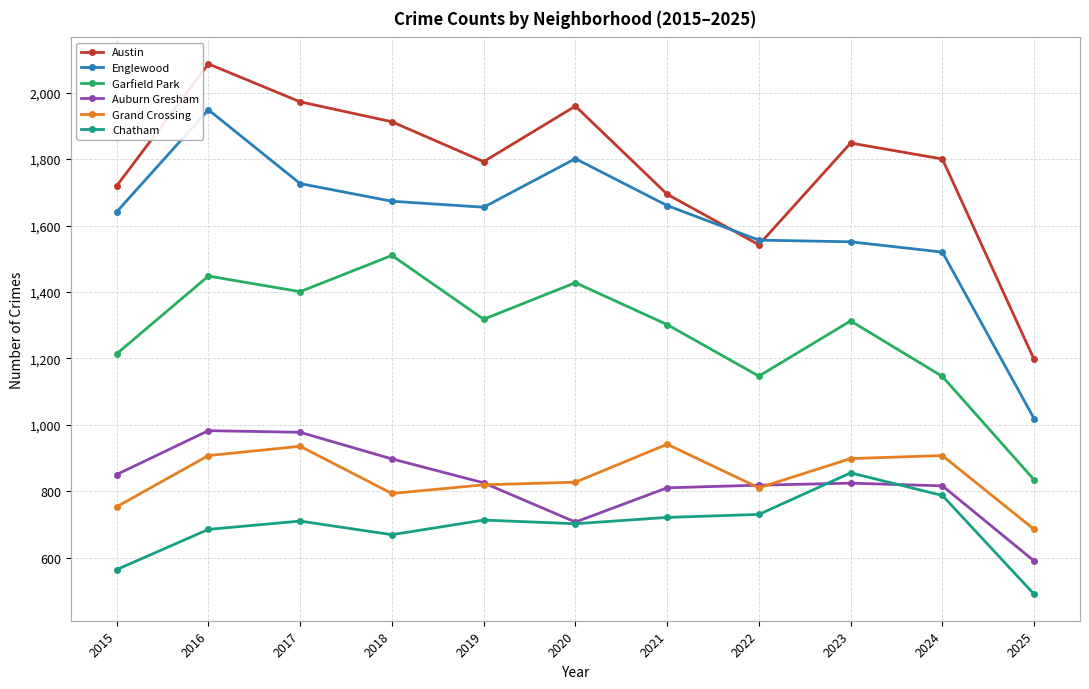

In Chatham, how many points are higher than both neighbors (excluding endpoints)?

3